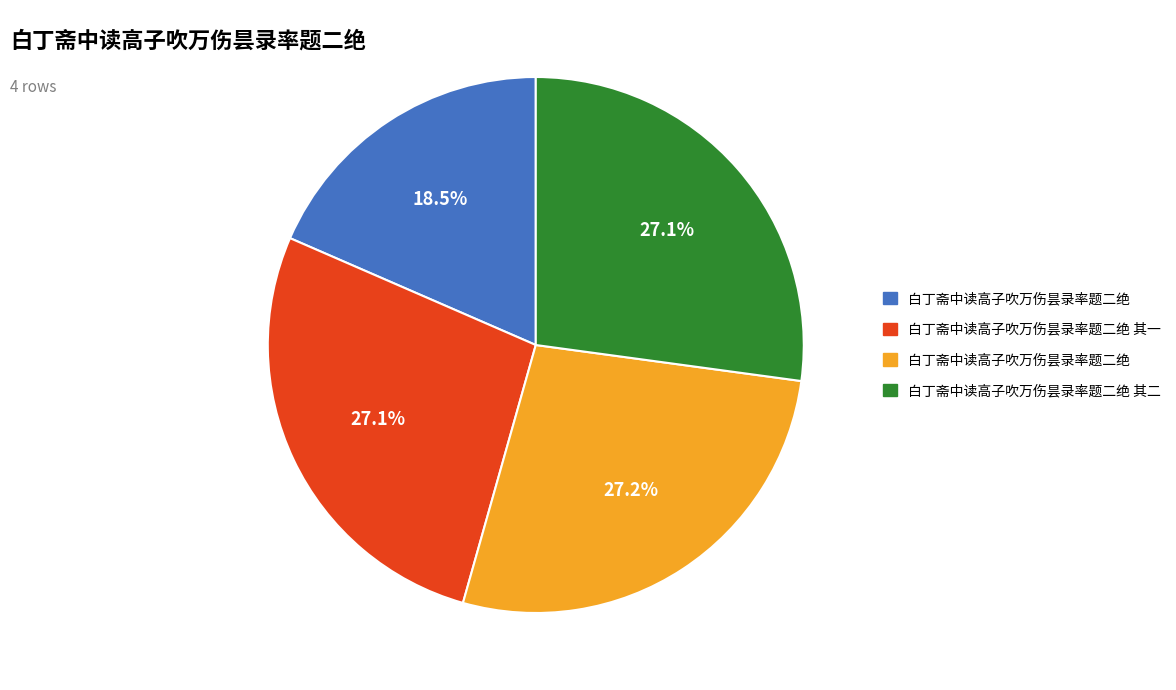

Is there a majority slice in this chart?

No